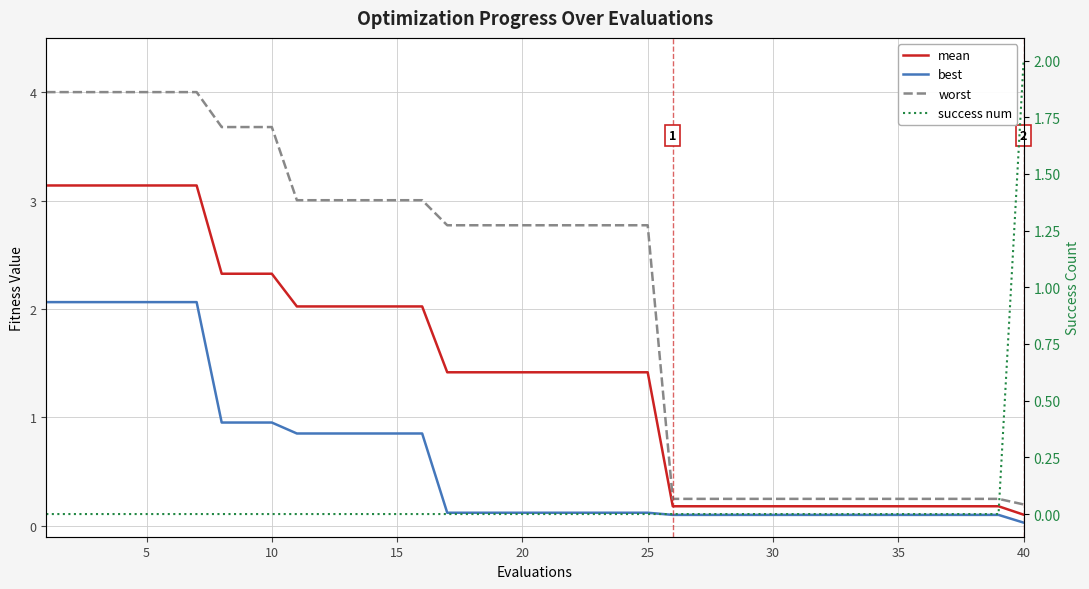

Between 25 and 30, which series saw the biggest shift?

worst